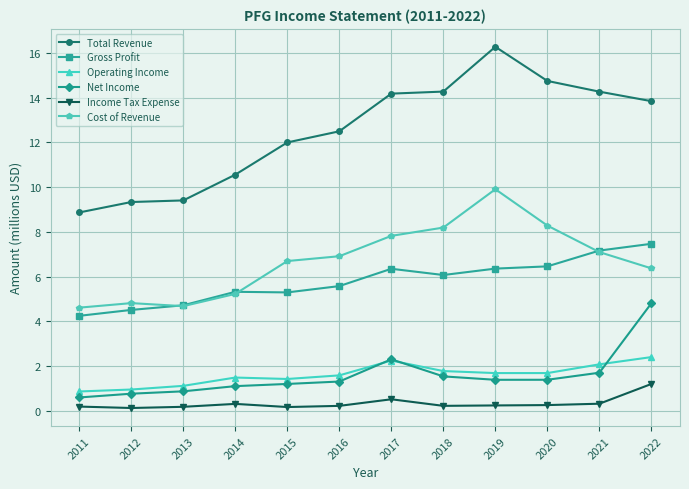

At which label does Total Revenue reach its peak?

2019